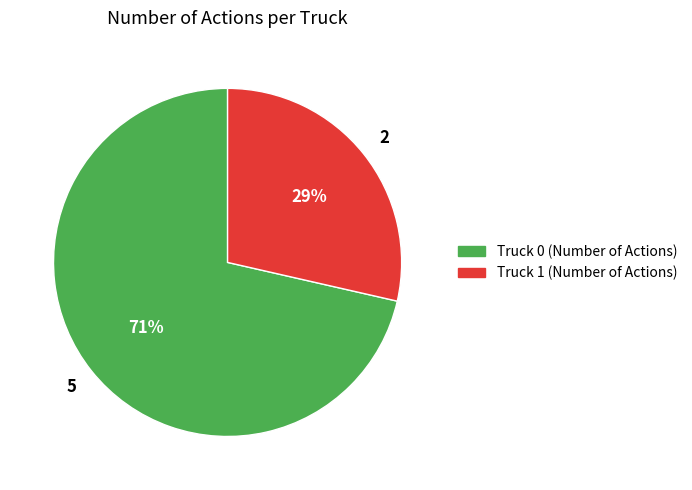

True or false: Truck 1 accounts for 34% of the total.

False